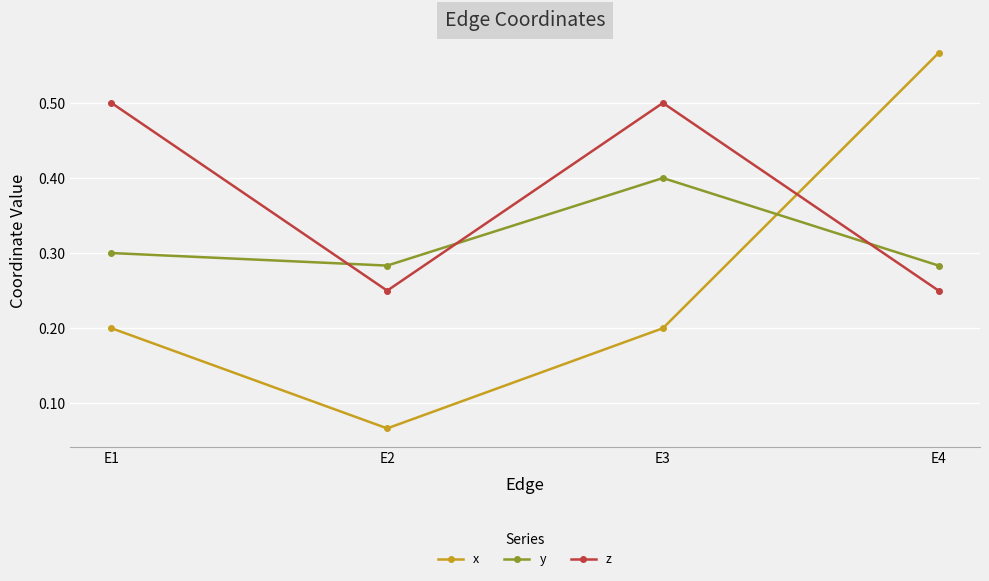

At which category does z reach its first local peak?

E3